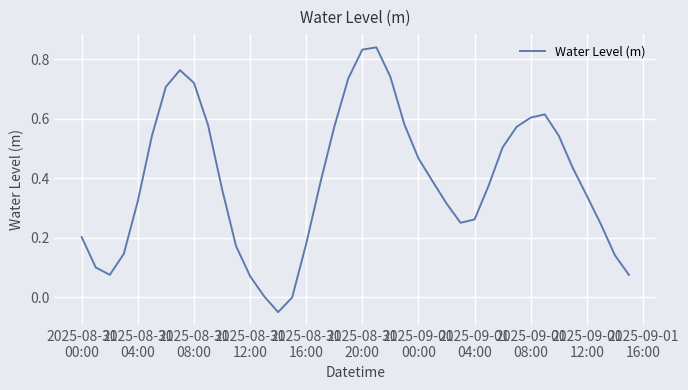

Is this an area chart (filled region under the line)?

No